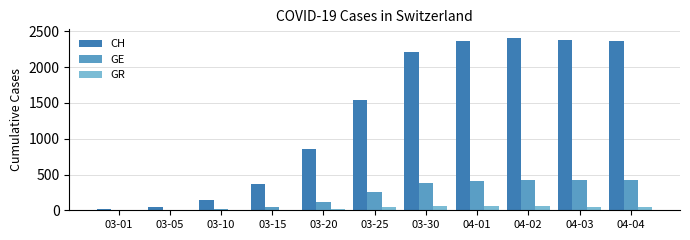

How many groups of bars are there?

11